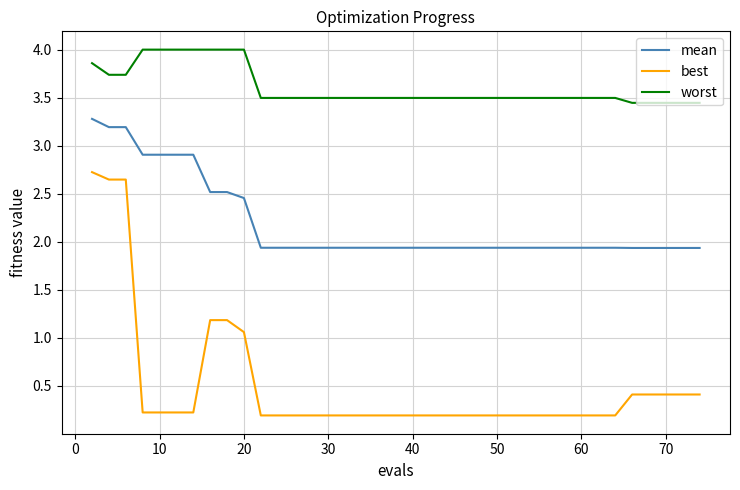

Which series has the largest range (max minus min)?

best